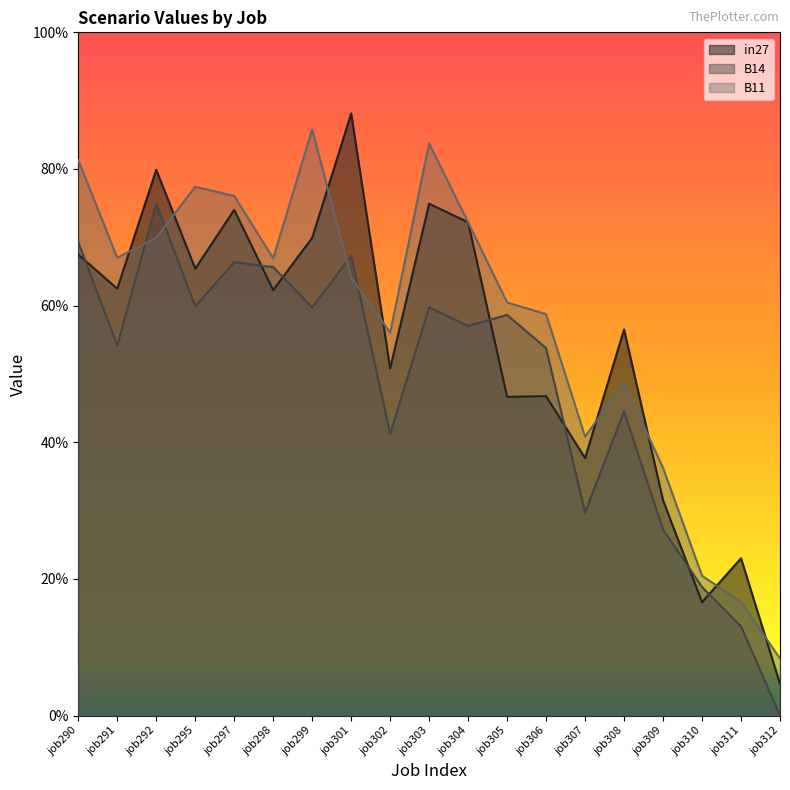

The B11 series shows 0.1 at job310. True or false?

False